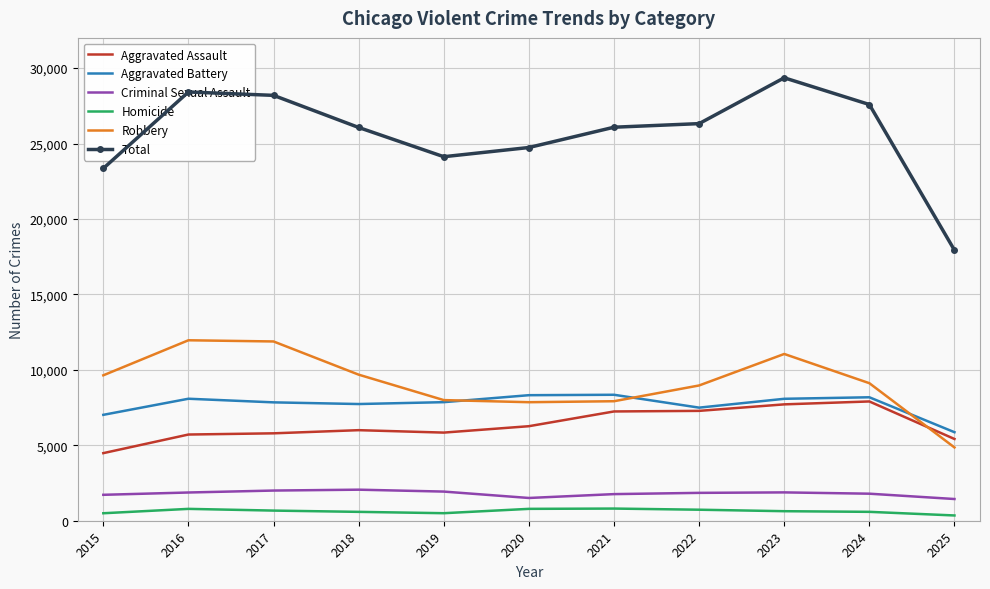

What is the difference between the maximum and second lowest values in the Criminal Sexual Assault series?

550